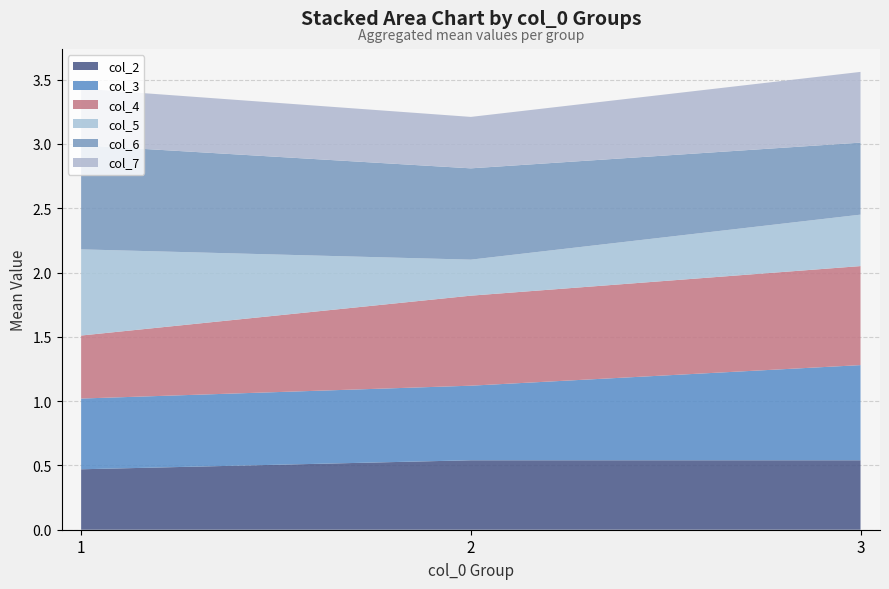

Reading left to right, transcribe all the data shown in this chart.

col_2: 0.5	0.5	0.5
col_3: 0.6	0.6	0.7
col_4: 0.5	0.7	0.8
col_5: 0.7	0.3	0.4
col_6: 0.8	0.7	0.6
col_7: 0.4	0.4	0.6